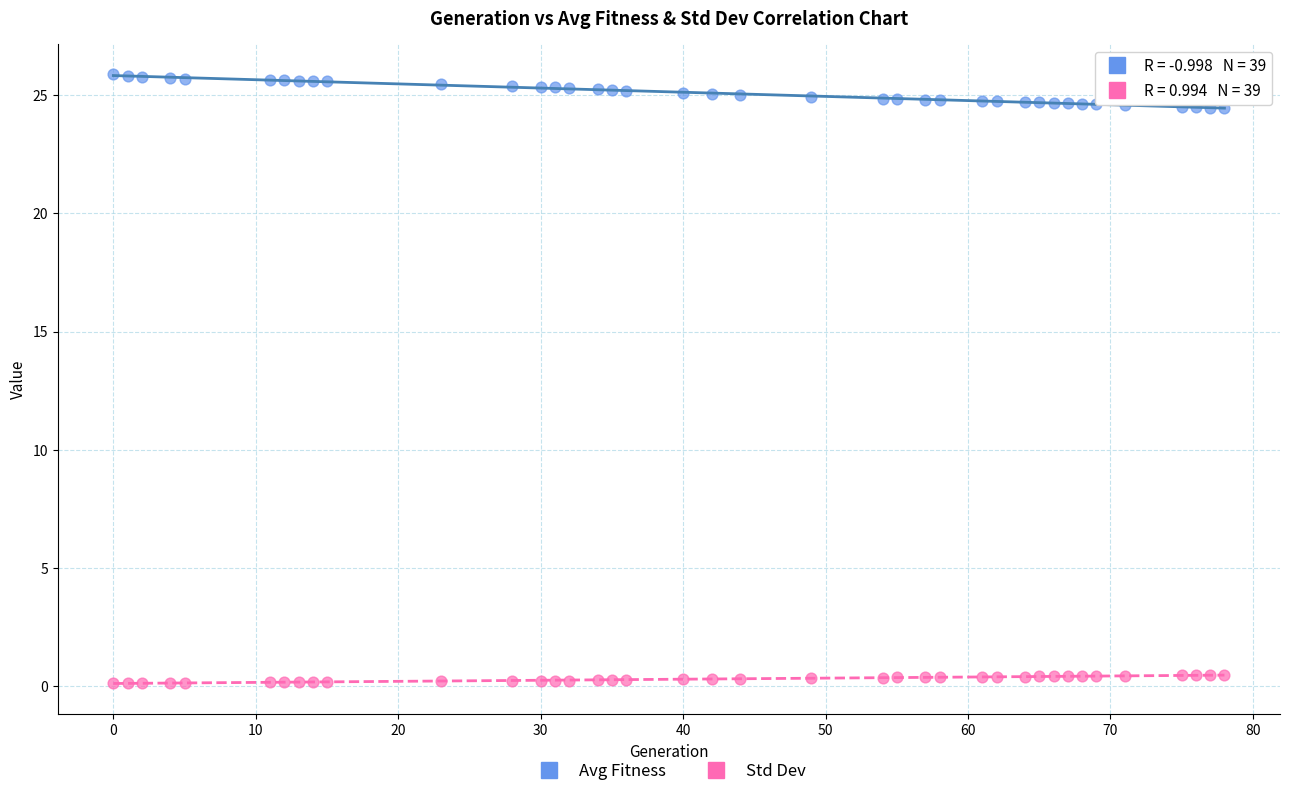

Which series has the widest spread of Y values?

Avg Fitness